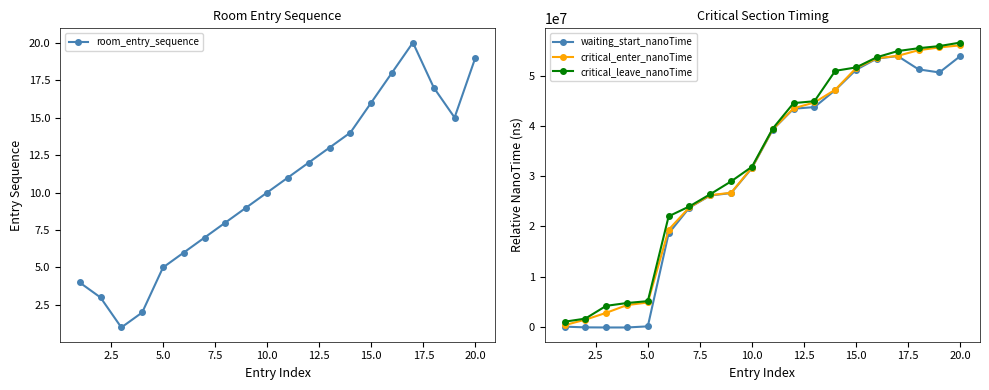

What is the maximum value for waiting_start_nanoTime?

54032400